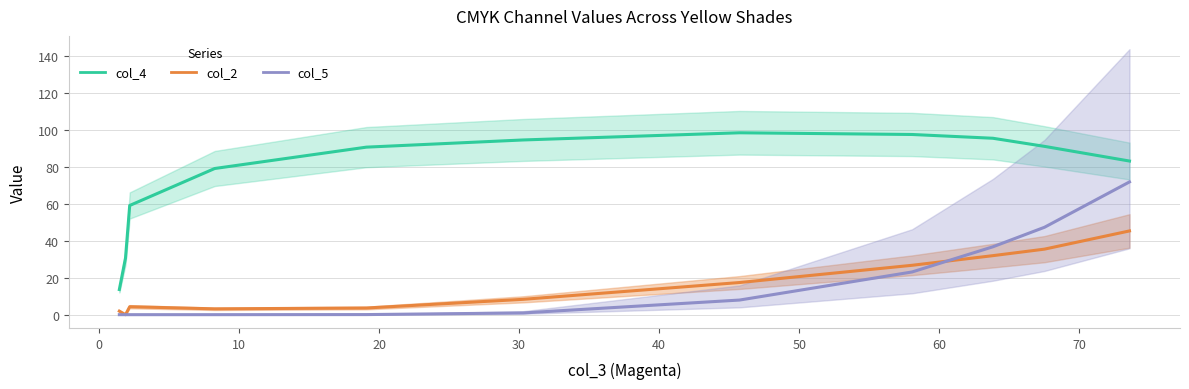

How many positive values does the col_2 series have?

10